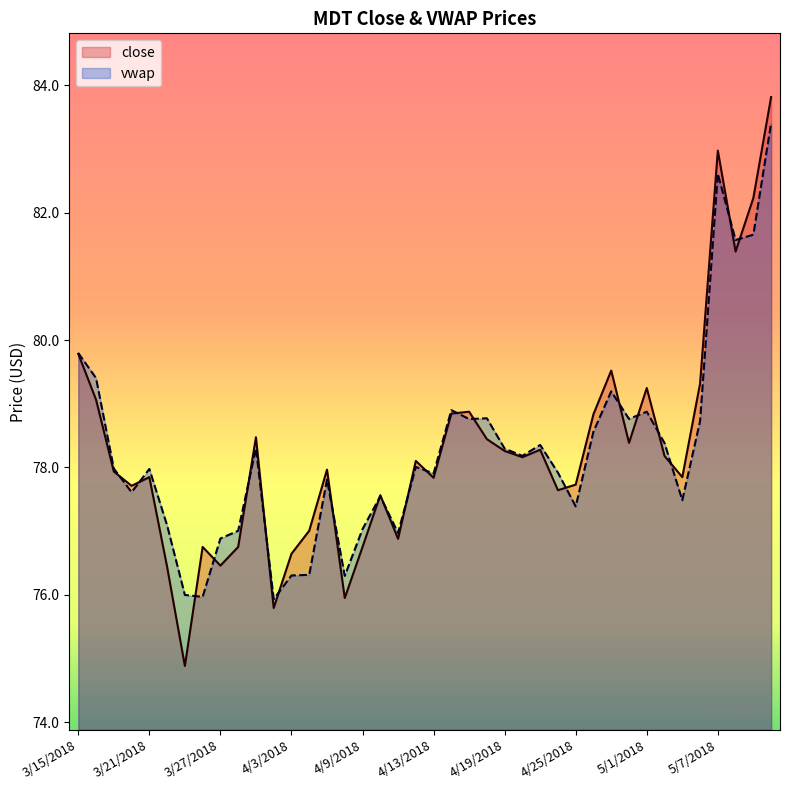

At which category is the sum across all series the highest?

39